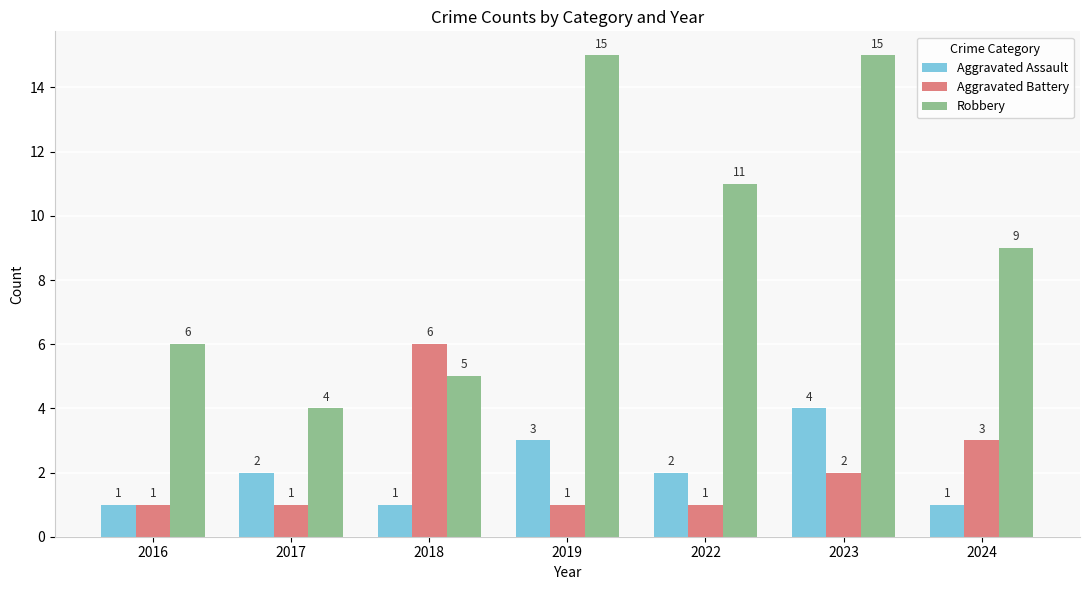

How many series are shown in this chart?

3